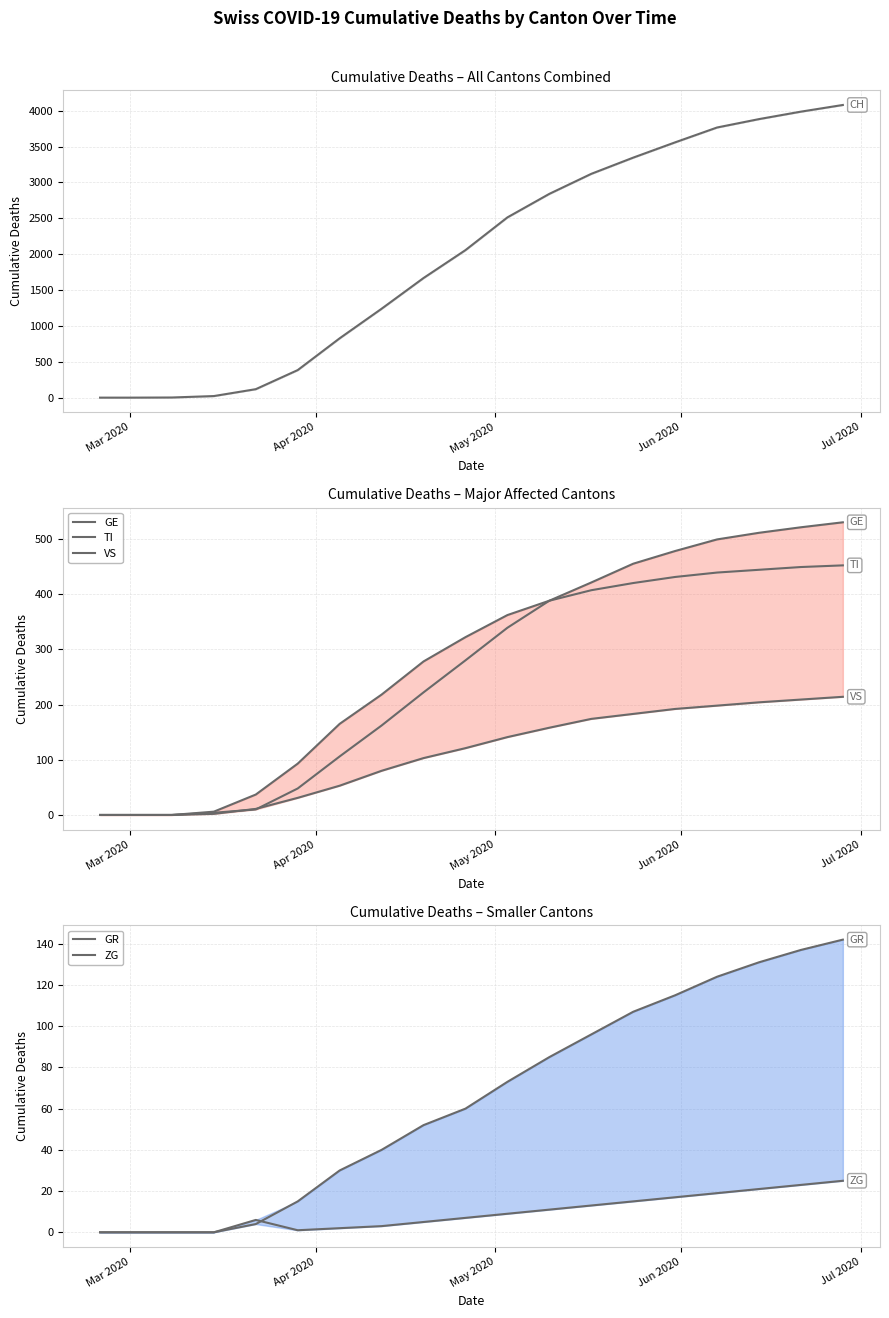

Which series ends up on top after the final intersection of VS and GE?

GE